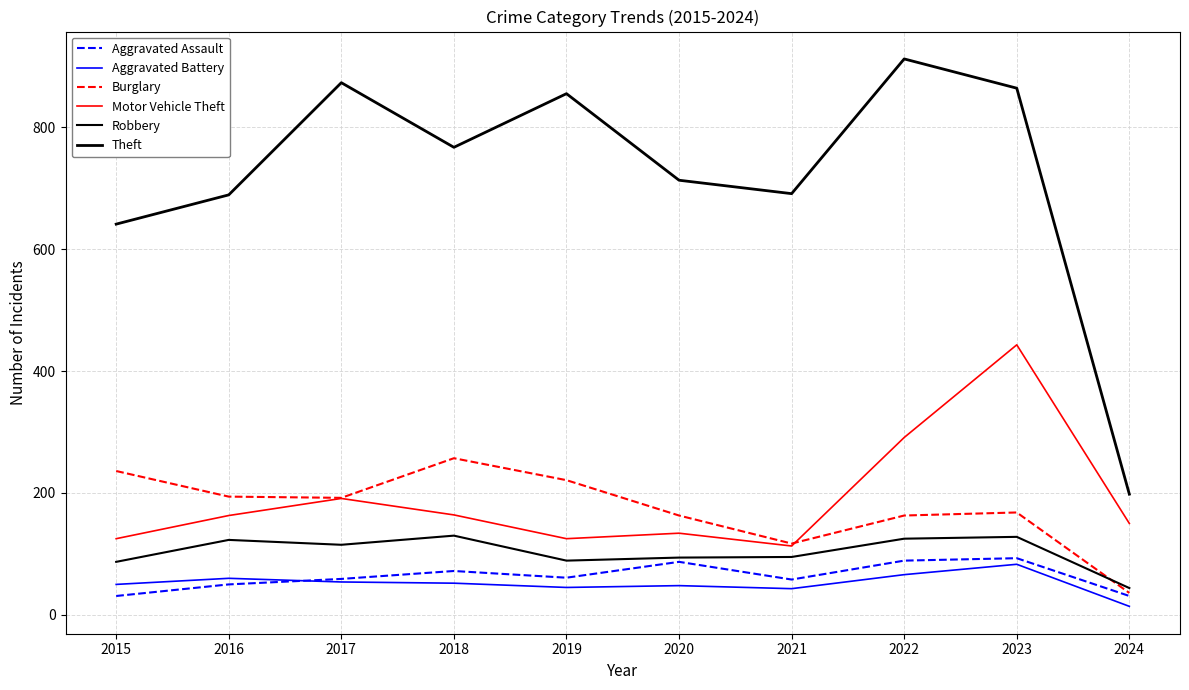

Which has a higher value, 2019 or 2020?

2020